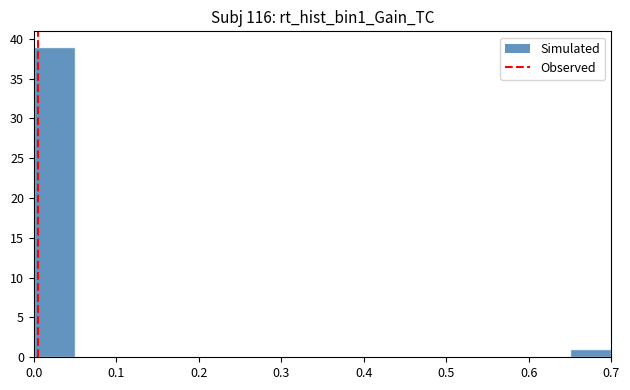

Reading left to right, list every bar in this chart as the range it spans on the x-axis followed by its height. The values are not printed on the chart, so give them approximately, as read against the axis.

0.00 to 0.05: 39
0.05 to 0.10: 0
0.10 to 0.15: 0
0.15 to 0.20: 0
0.20 to 0.25: 0
0.25 to 0.30: 0
0.30 to 0.35: 0
0.35 to 0.40: 0
0.40 to 0.45: 0
0.45 to 0.50: 0
0.50 to 0.55: 0
0.55 to 0.60: 0
0.60 to 0.65: 0
0.65 to 0.70: 1